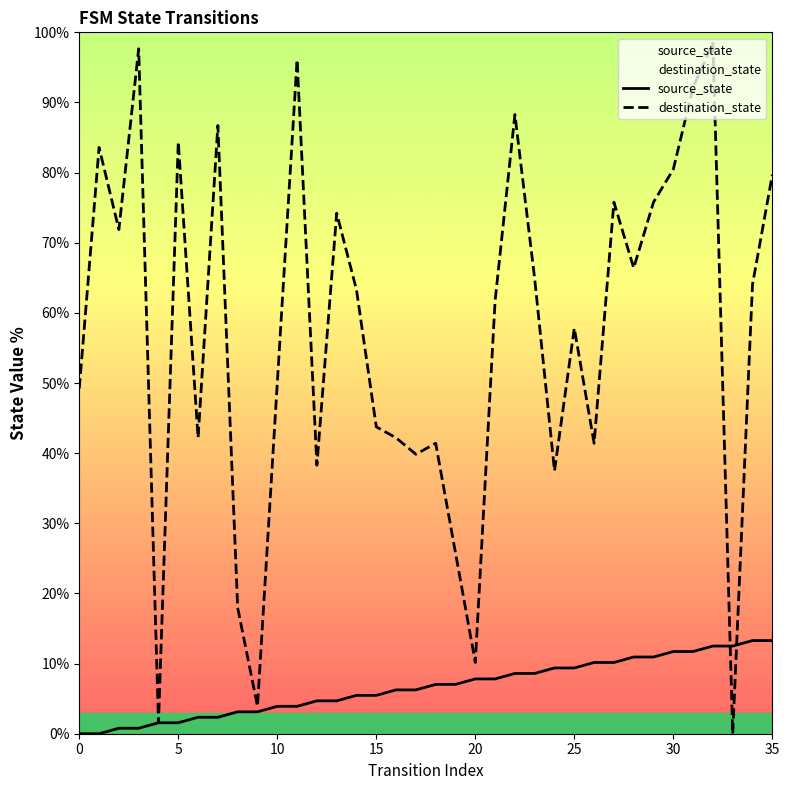

What is the label of the 11th point from the right?

25